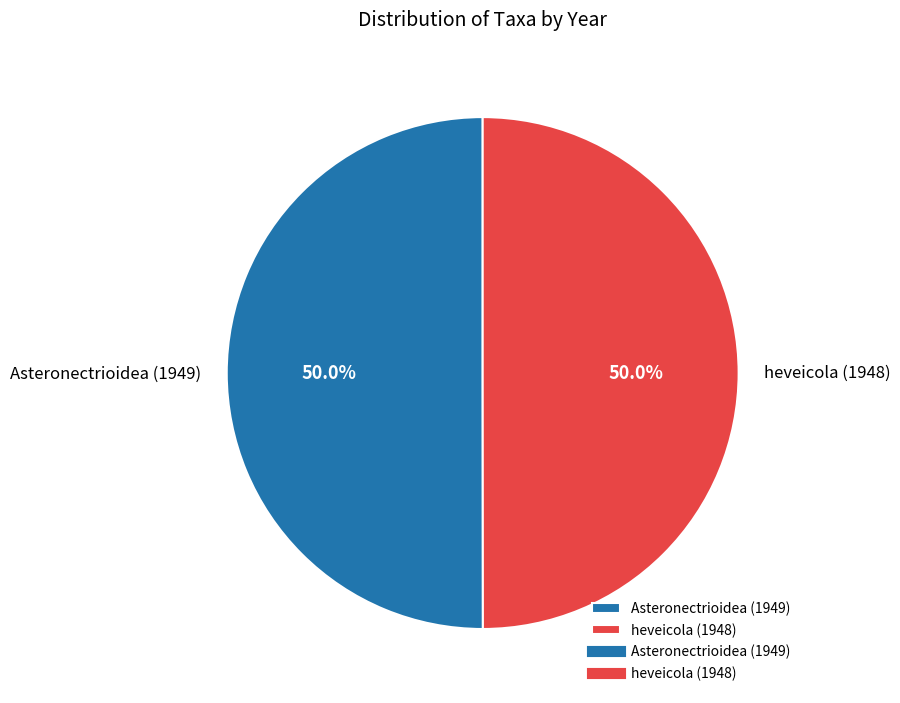

How much of the chart is everything except Asteronectrioidea (1949)?

50.0%